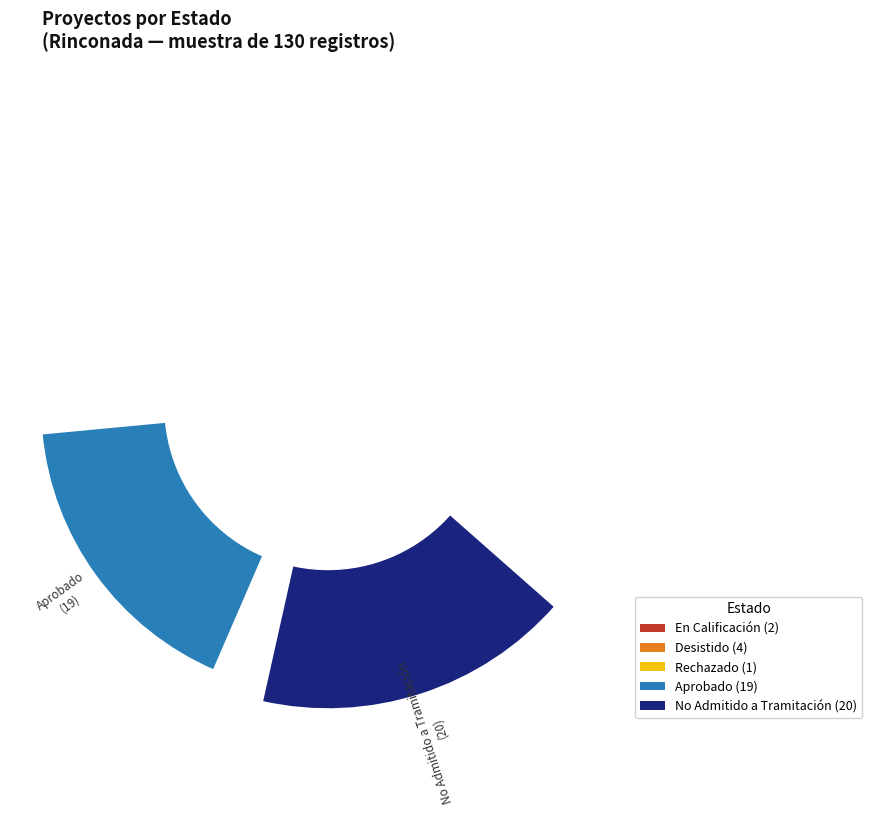

Rank the categories by value from highest to lowest.

No Admitido a Tramitación, Aprobado, Desistido, En Calificación, Rechazado